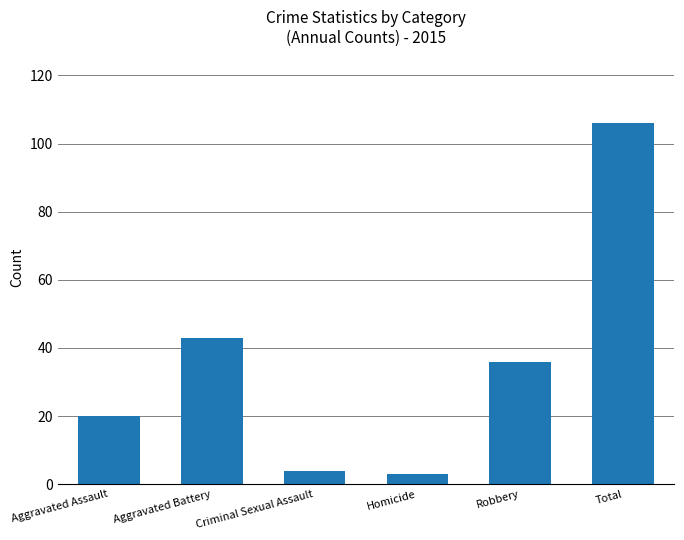

What is the difference between the maximum and minimum values?

103